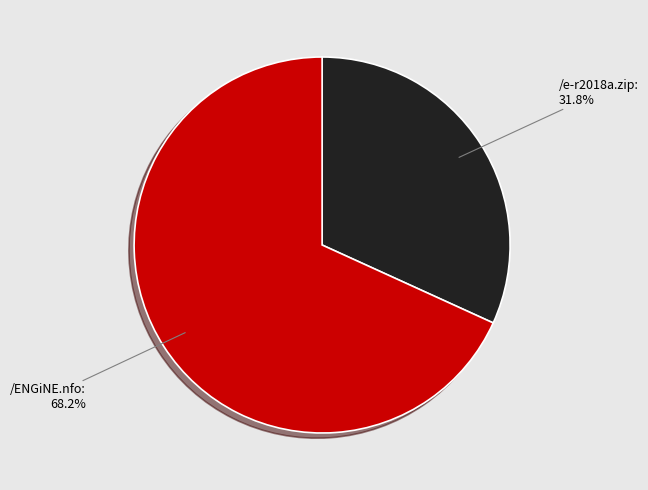

Approximately how many times larger is the value at /e-r2018a.zip compared to /ENGiNE.nfo?

0.5